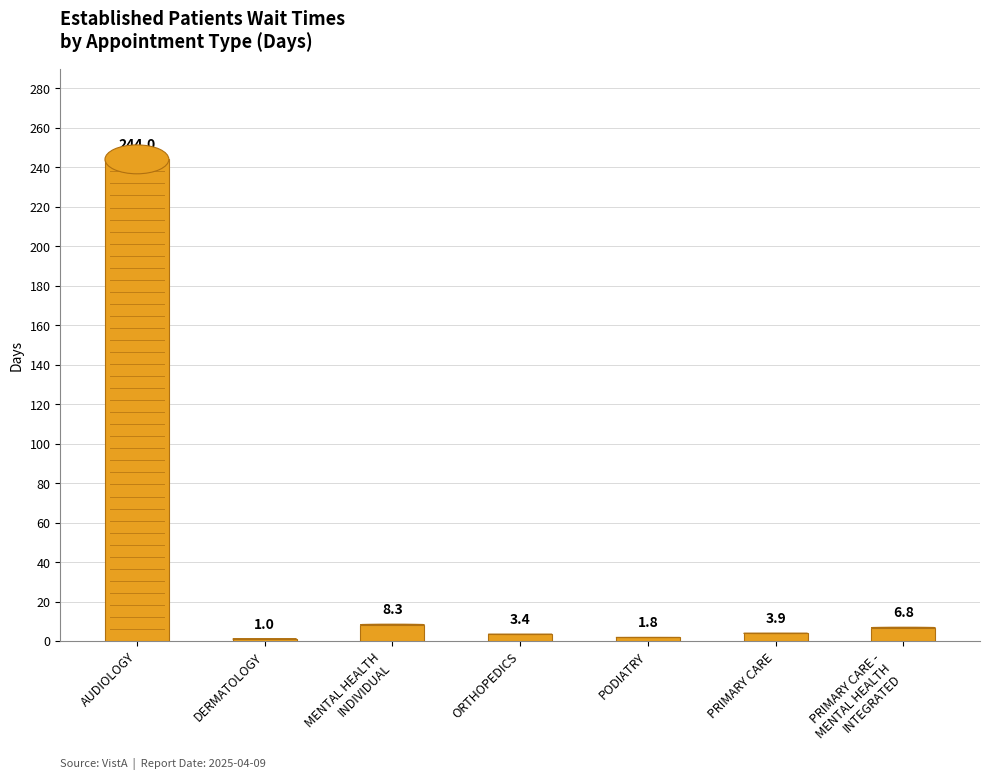

How many categories are shown in the chart?

7